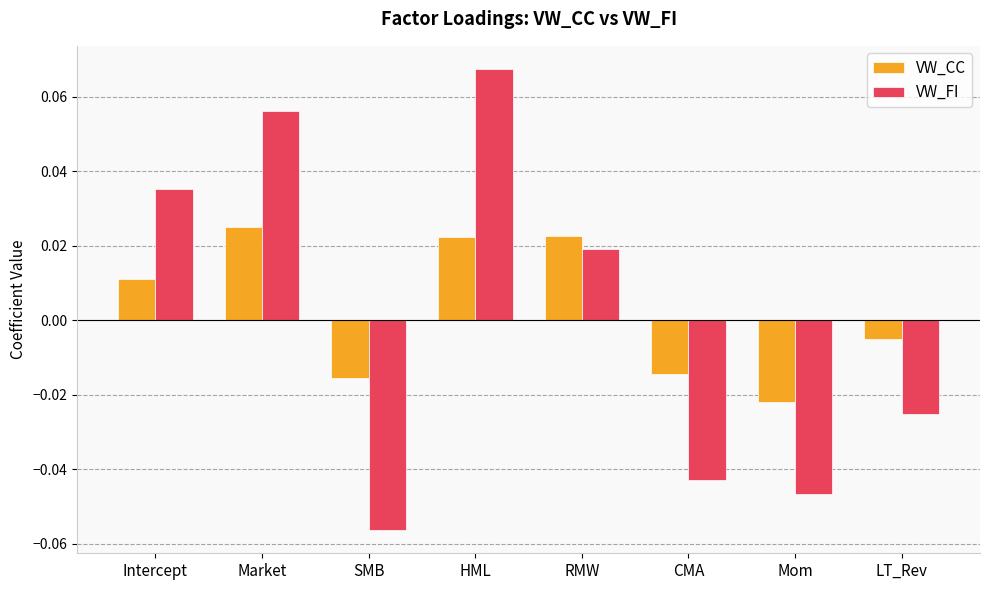

At which label is VW_FI closest to 0?

RMW